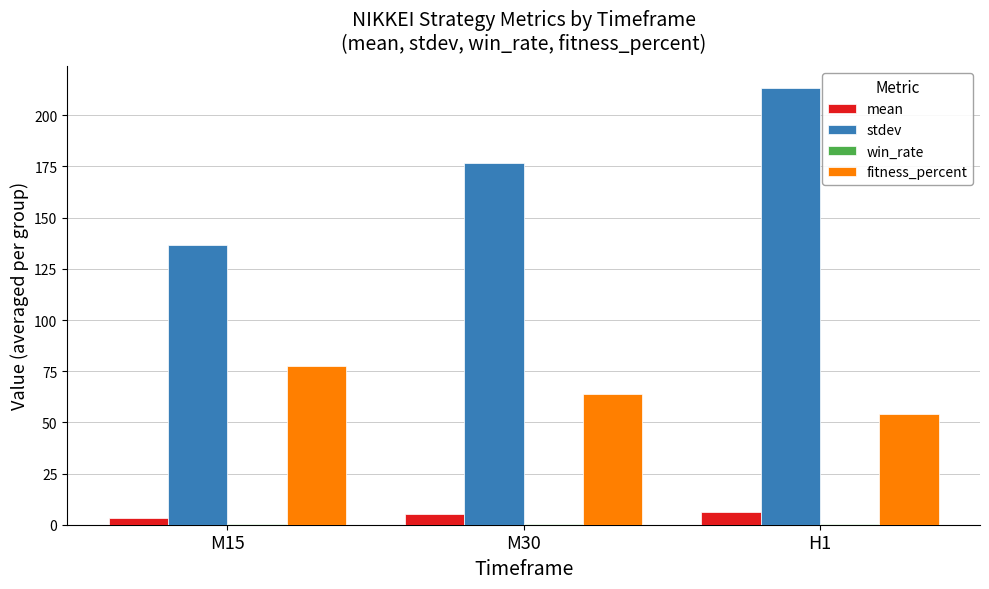

Between M15 and M30, which series saw the biggest shift?

stdev